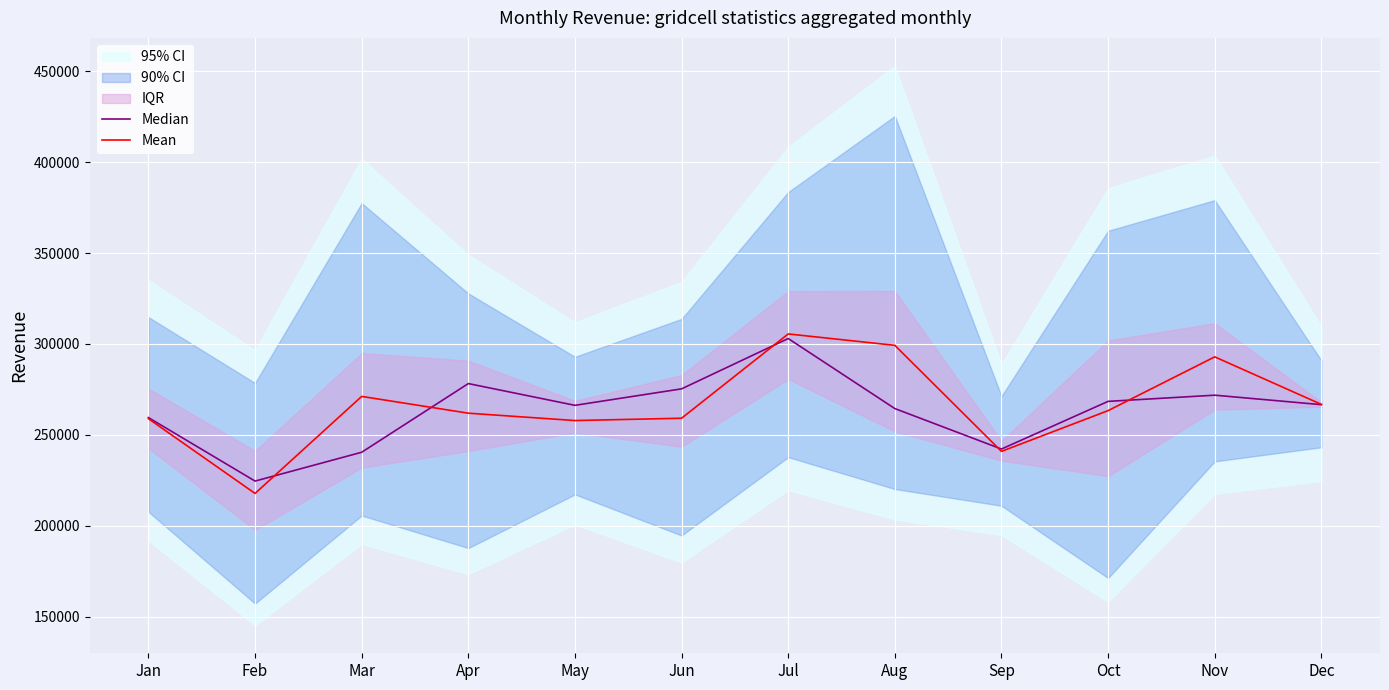

At which label does Mean reach its minimum?

Feb